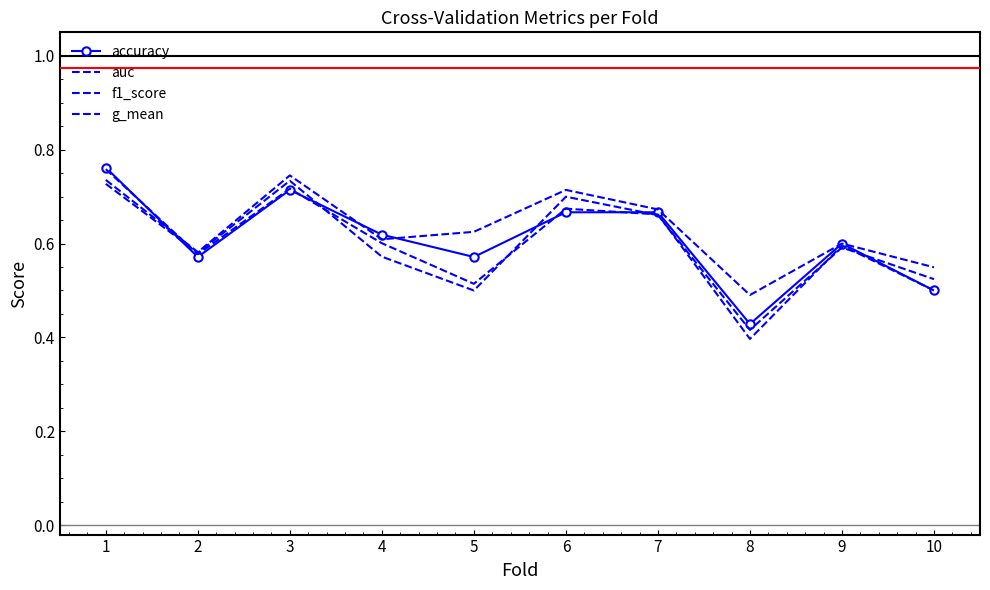

At how many categories does at least one series exceed 0?

10